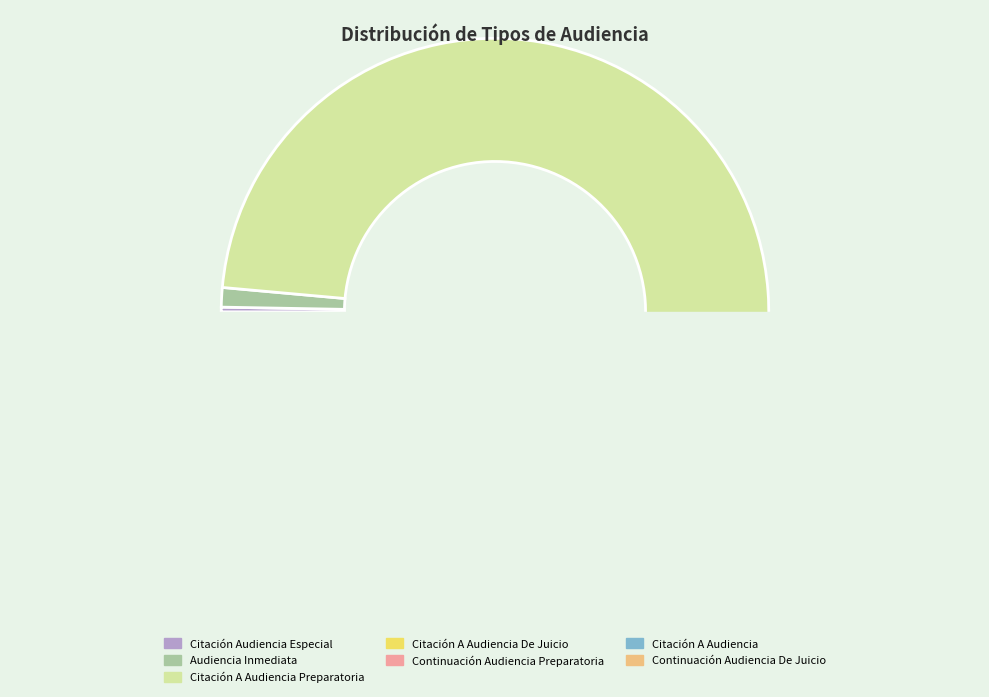

Is it true that Citación A Audiencia Preparatoria is 45% of the pie?

False